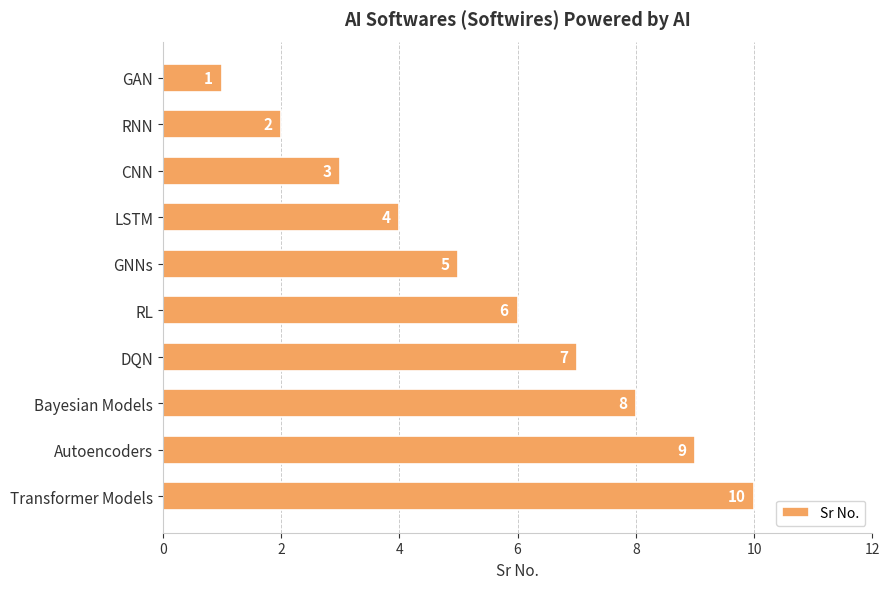

Where is the data nearest to the value 5?

GNNs